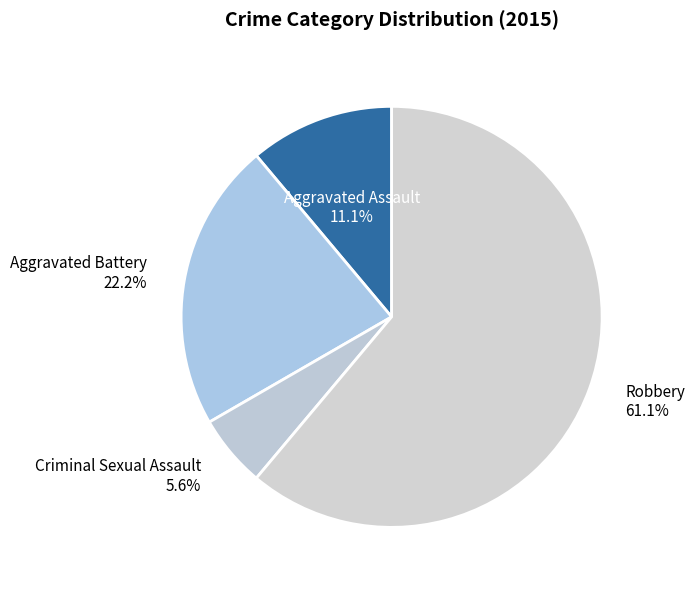

To the nearest percent, what is the average slice percentage?

25%